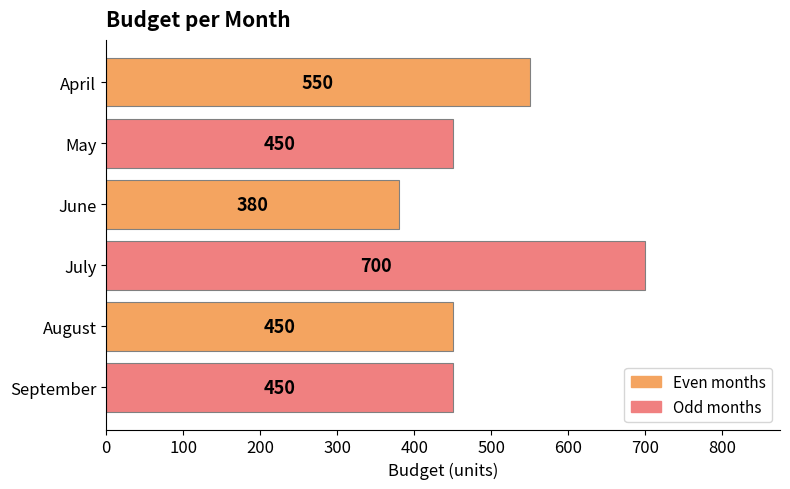

What is the ratio of the value at June to the value at July?

0.5